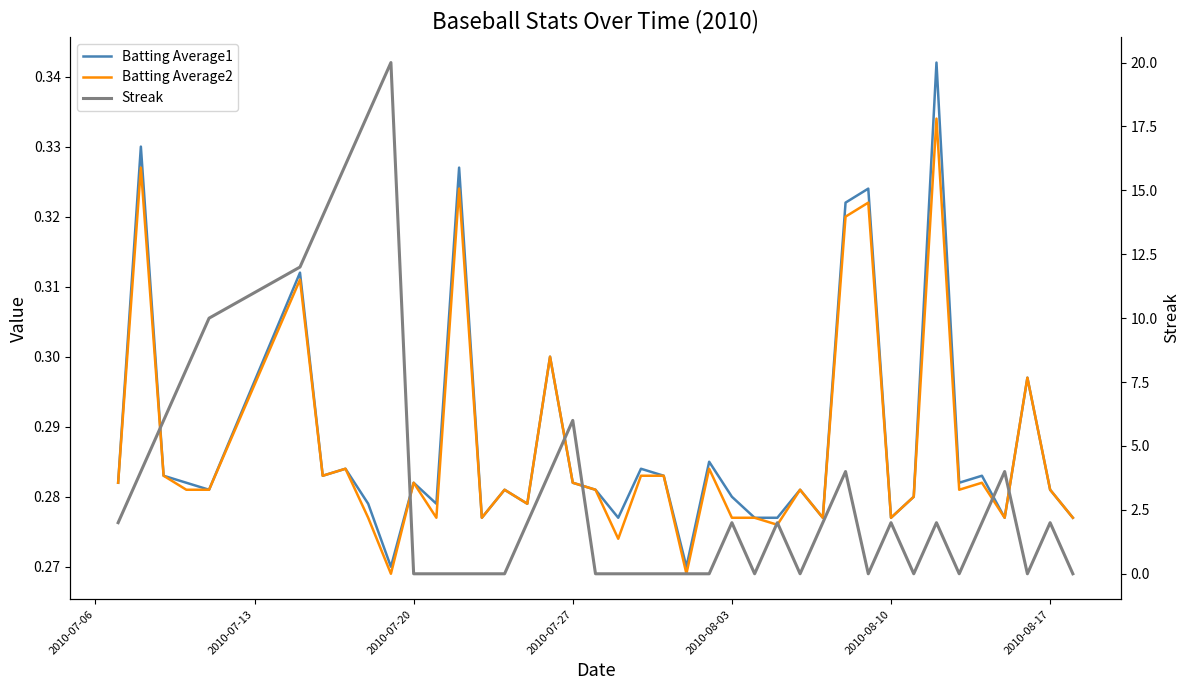

How many data points does each series have?

40